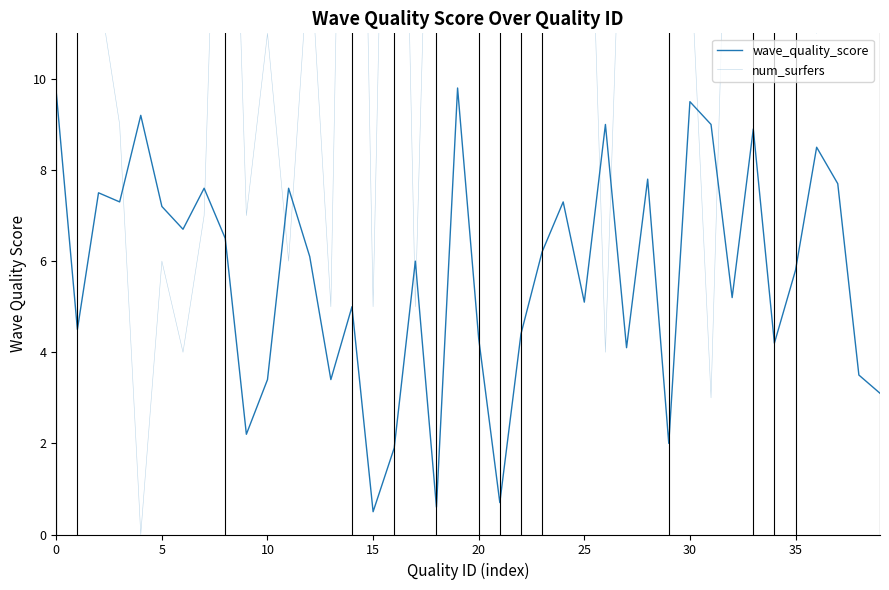

Between 28 and 22, which is larger?

28